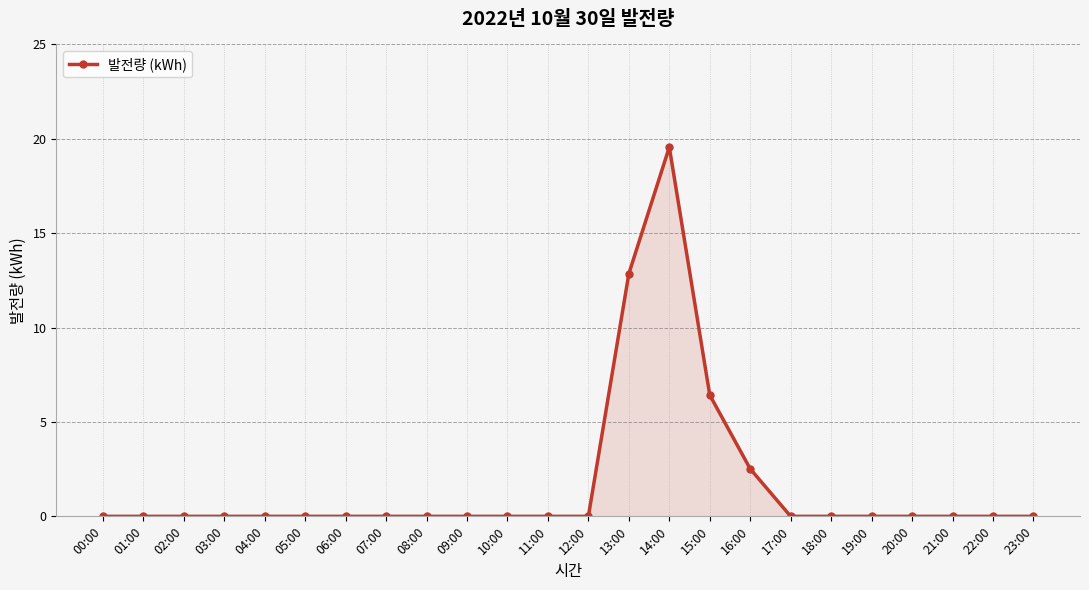

What is the change in value from 10:00 to 14:00?

+19.6